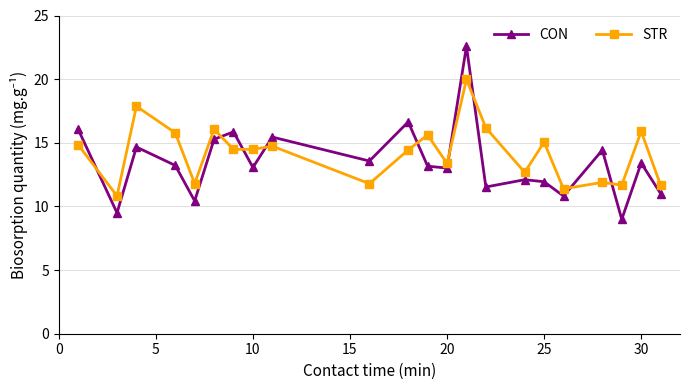

How many values in the STR series are below 14?

9